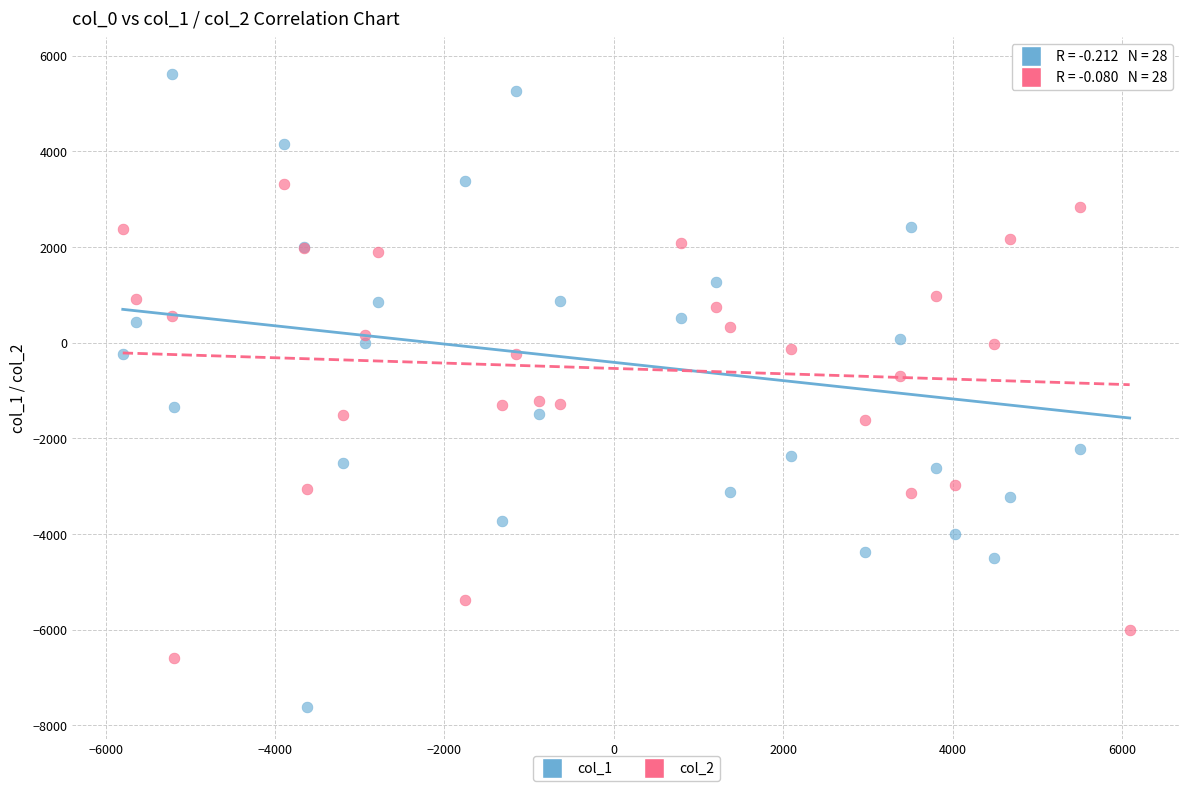

Which series has the widest spread of Y values?

col_1